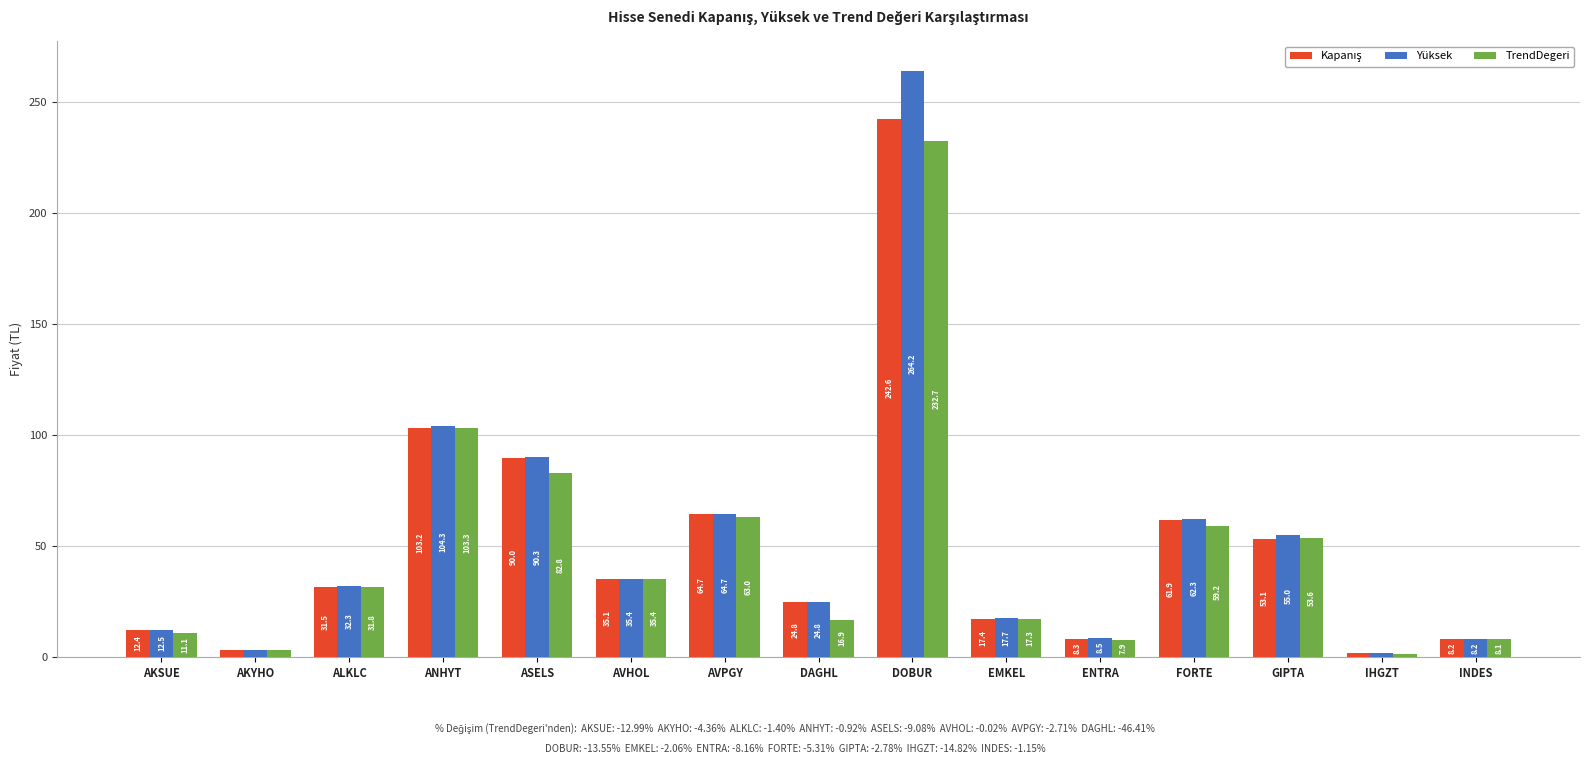

Which label corresponds to the smallest value in the chart?

IHGZT